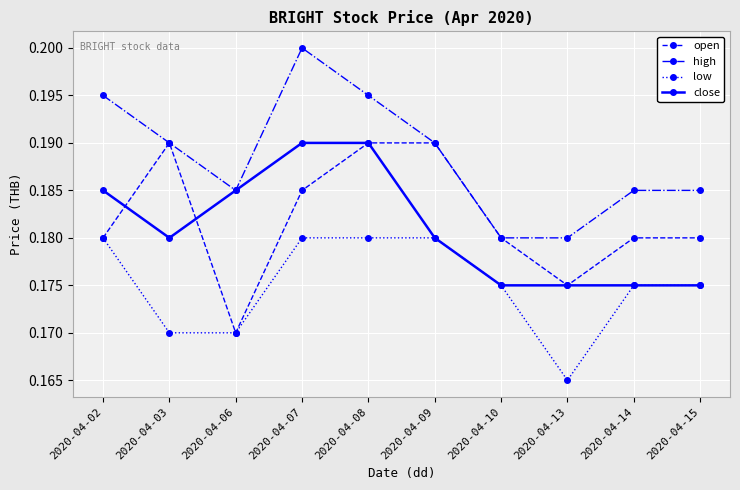

What is the sum of the close values at 2020-04-03 and 2020-04-09?

0.4